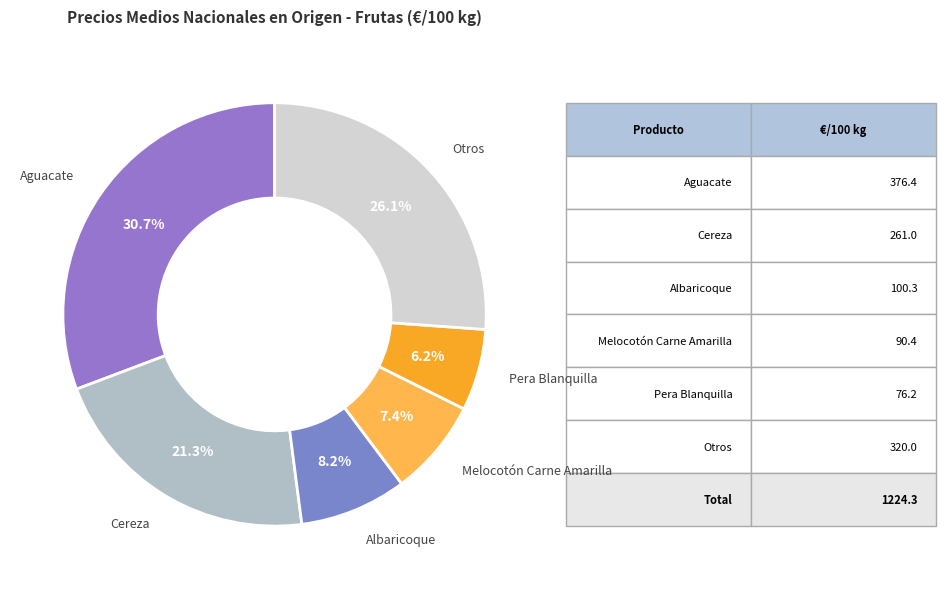

What percentage is the Aguacate slice, to the nearest percent?

31%